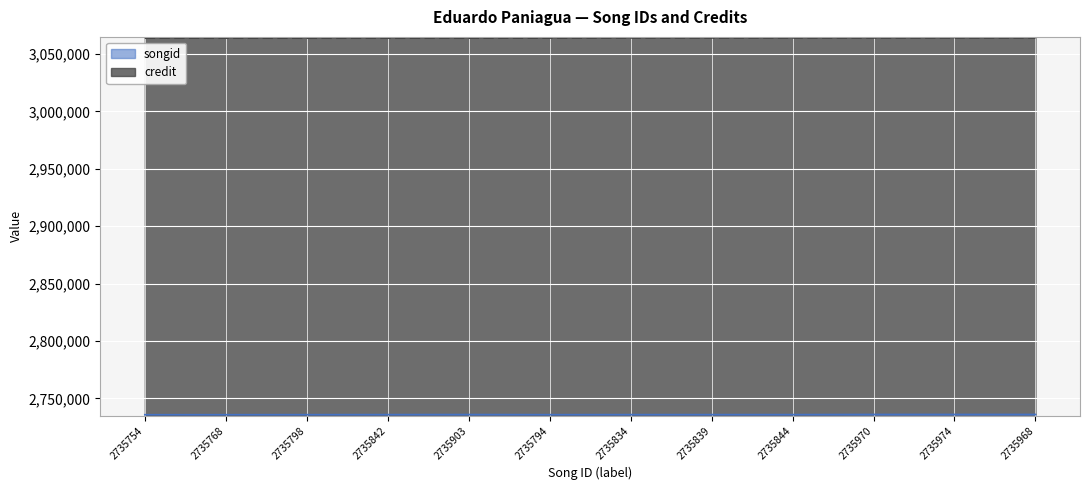

What is the average value of the songid series?

5103